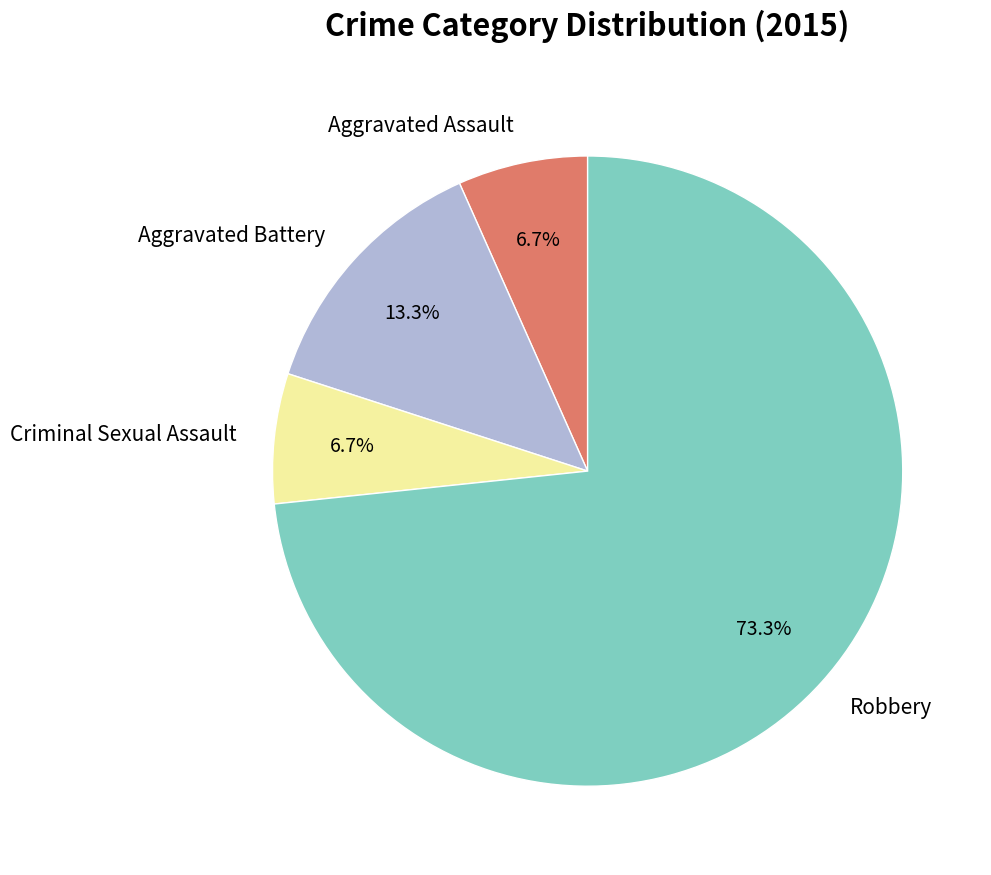

Which category has the biggest portion of the pie?

Robbery